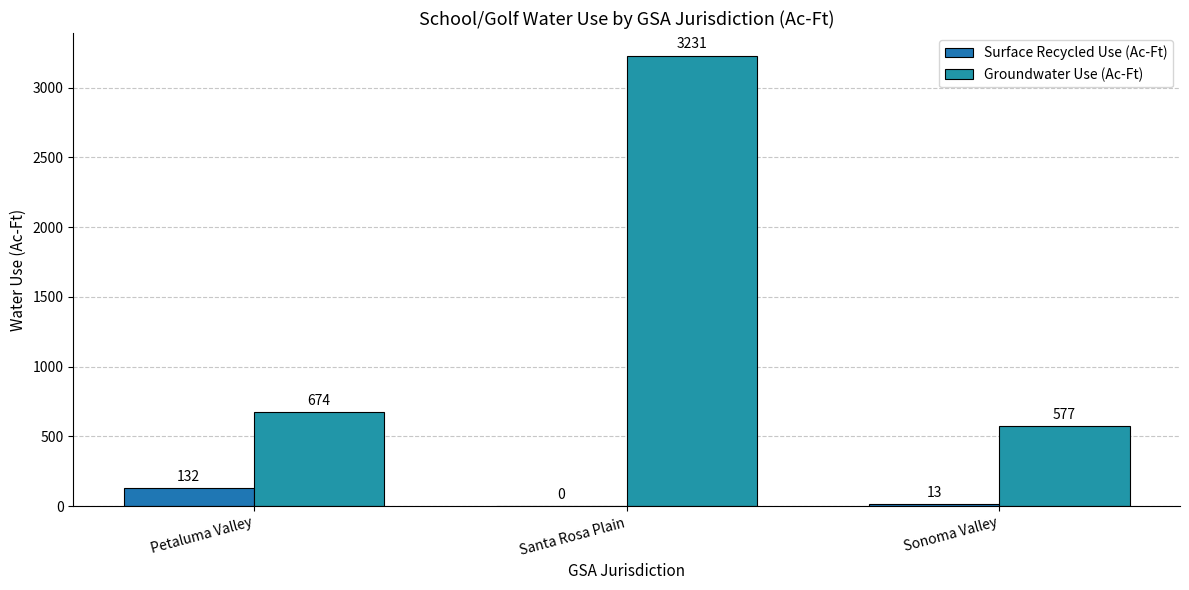

What are all the series names shown in the legend?

Surface Recycled Use (Ac-Ft), Groundwater Use (Ac-Ft)